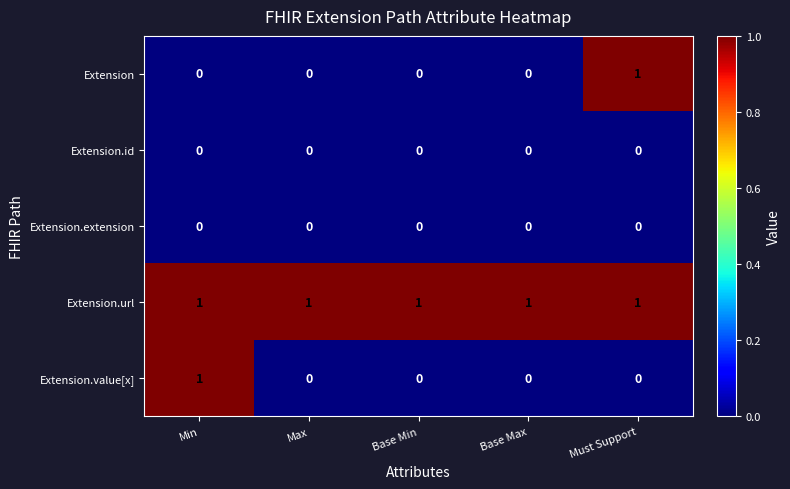

Which series has the largest total across all categories?

Extension.url